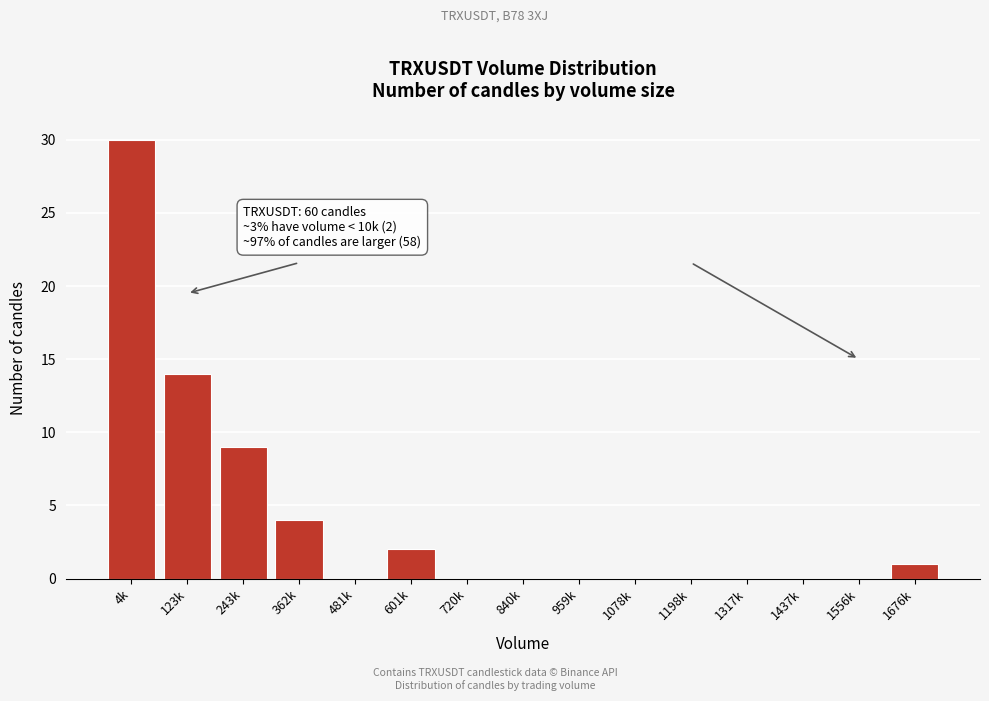

Reading left to right, list all the values displayed in this chart.

4k=30	123k=14	243k=9	362k=4	481k=0	601k=2	720k=0	840k=0	959k=0	1078k=0	1198k=0	1317k=0	1437k=0	1556k=0	1676k=1